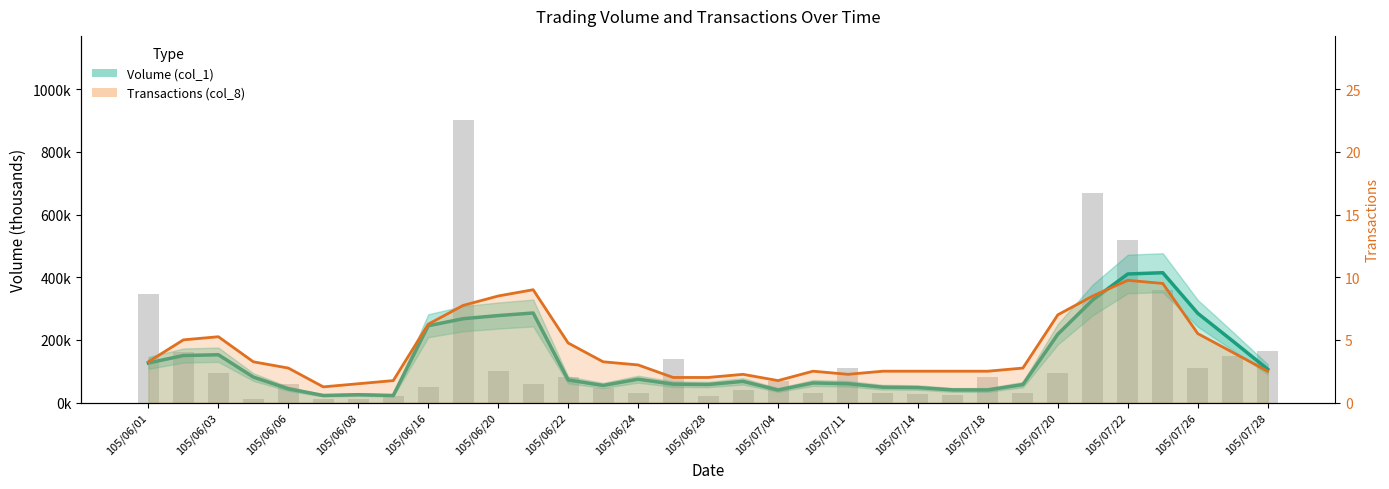

What is the minimum value for Volume (smoothed)?

22.5